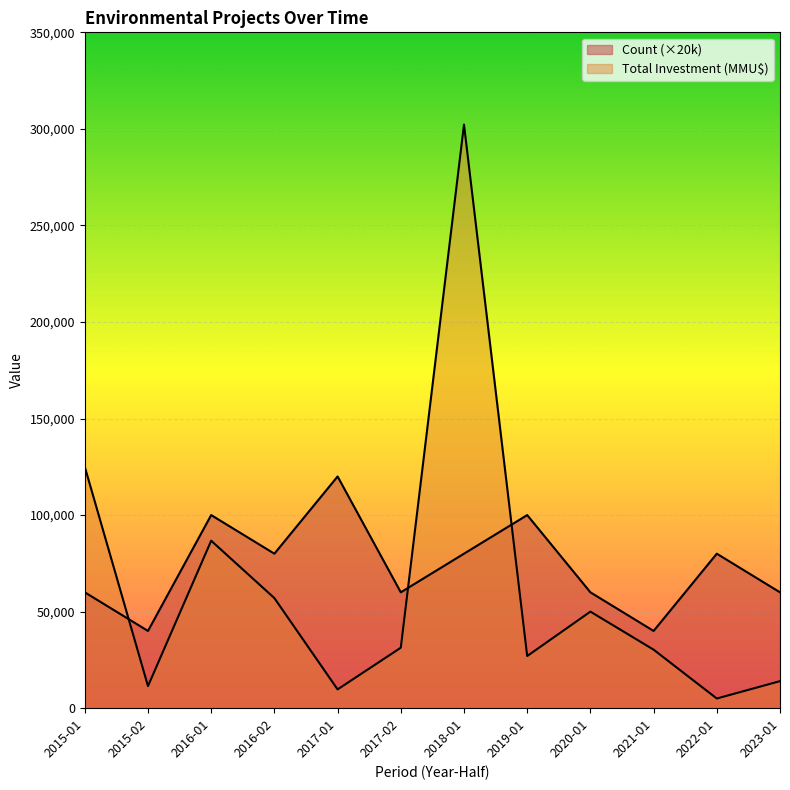

Which series has the widest spread of values?

Total Investment (MMU$)